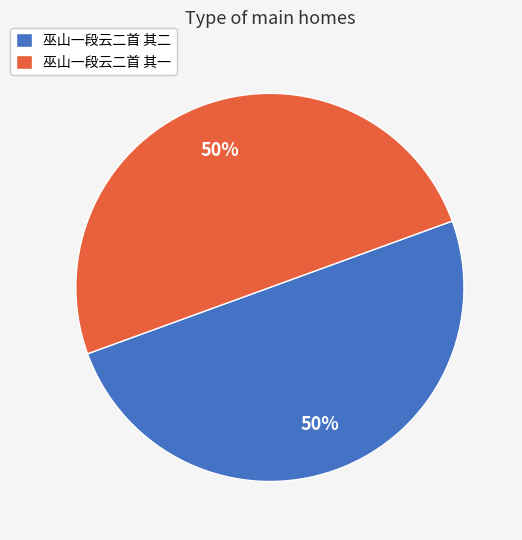

Approximately how many times larger is the value at 巫山一段云二首 其二 compared to 巫山一段云二首 其一?

1.0